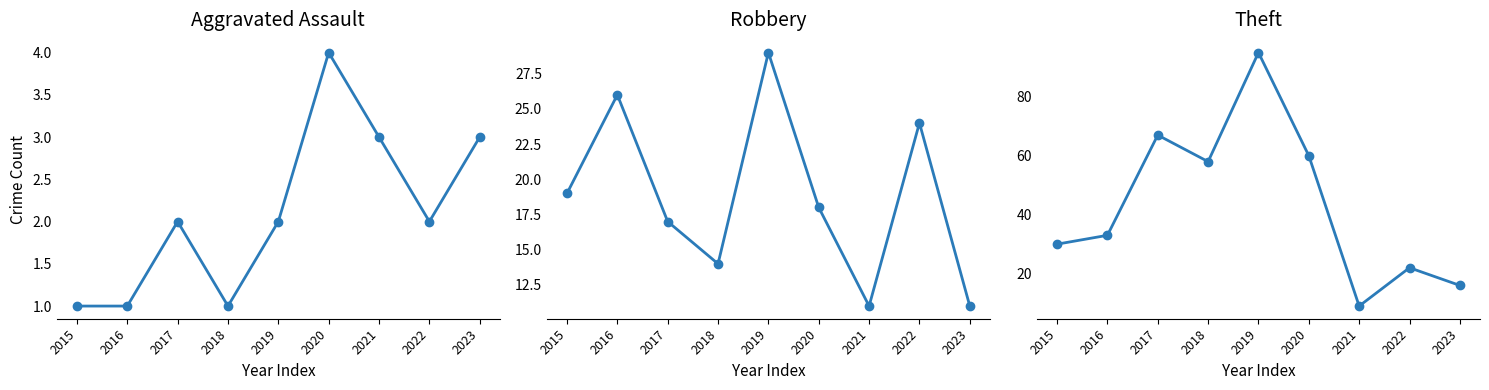

What is the minimum value for Aggravated Assault?

1